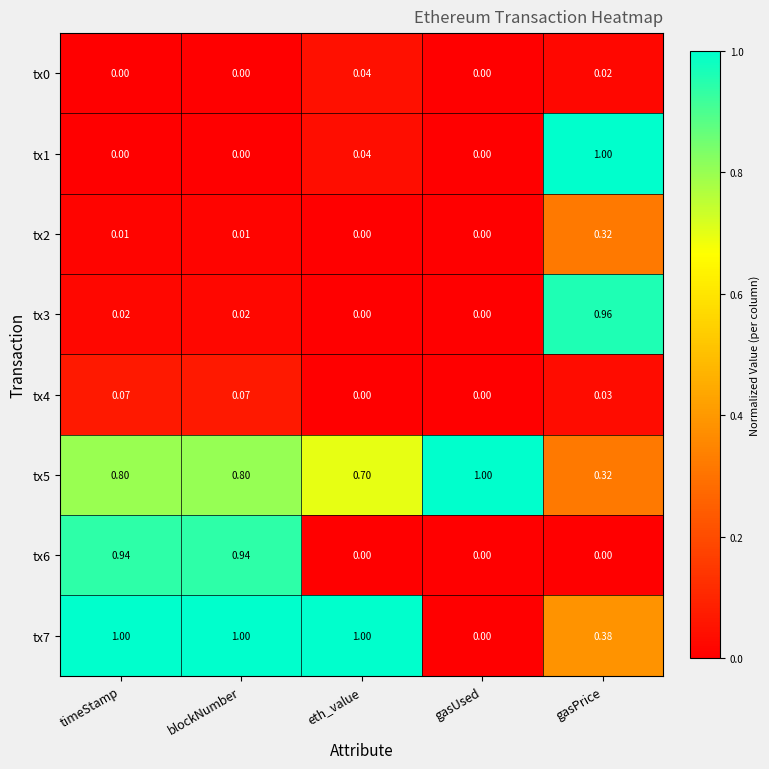

Is the value of tx6 at timeStamp greater than the value of tx4 at blockNumber?

Yes